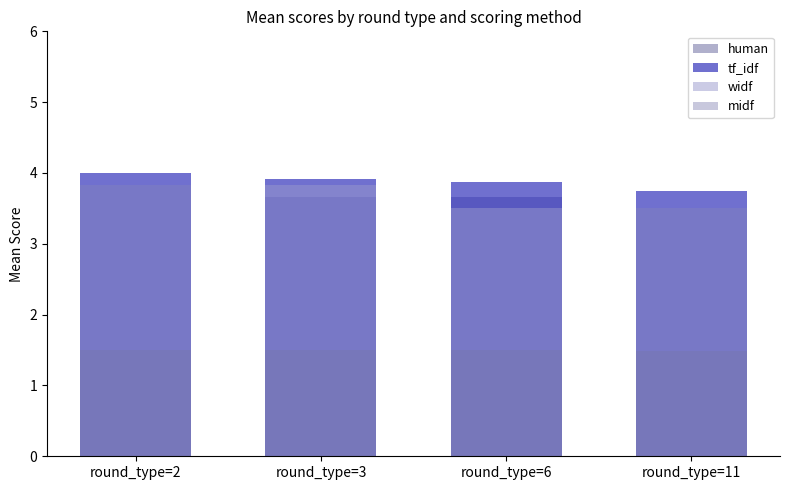

Which series has the widest spread of values?

human